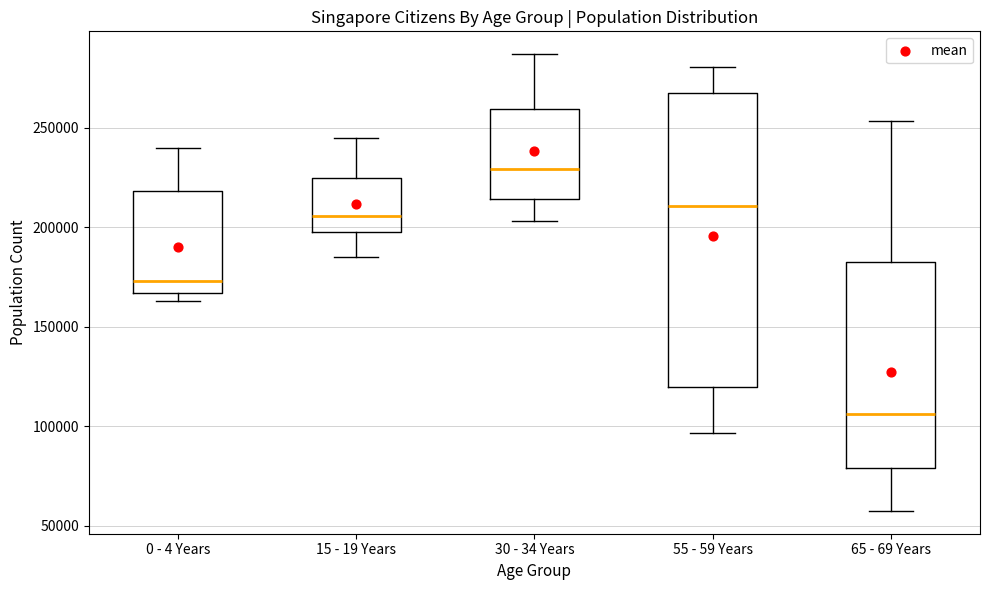

Reading left to right, transcribe this box plot: for each box, give where its median line is, the range the box spans, and where its two whiskers end, as read against the y-axis. The values are not printed on the chart, so give them approximately, as read against the axis.

0 - 4 Years: median 175000, box 165000 to 220000, whiskers 165000 (just below the box's lower edge) to 240000
15 - 19 Years: median 205000, box 200000 to 225000, whiskers 185000 to 245000
30 - 34 Years: median 230000, box 215000 to 260000, whiskers 205000 to 285000
55 - 59 Years: median 210000, box 120000 to 270000, whiskers 95000 to 280000
65 - 69 Years: median 105000, box 80000 to 180000, whiskers 55000 to 255000